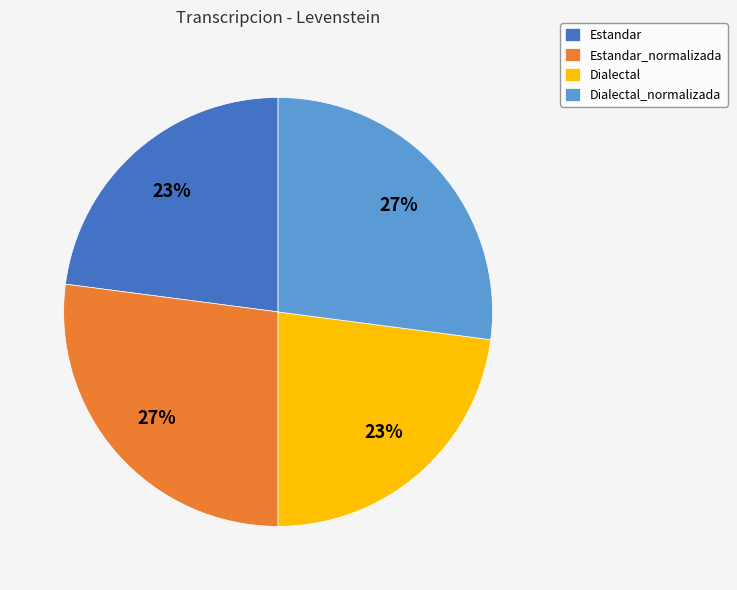

Is there any slice that represents more than half of the pie?

No